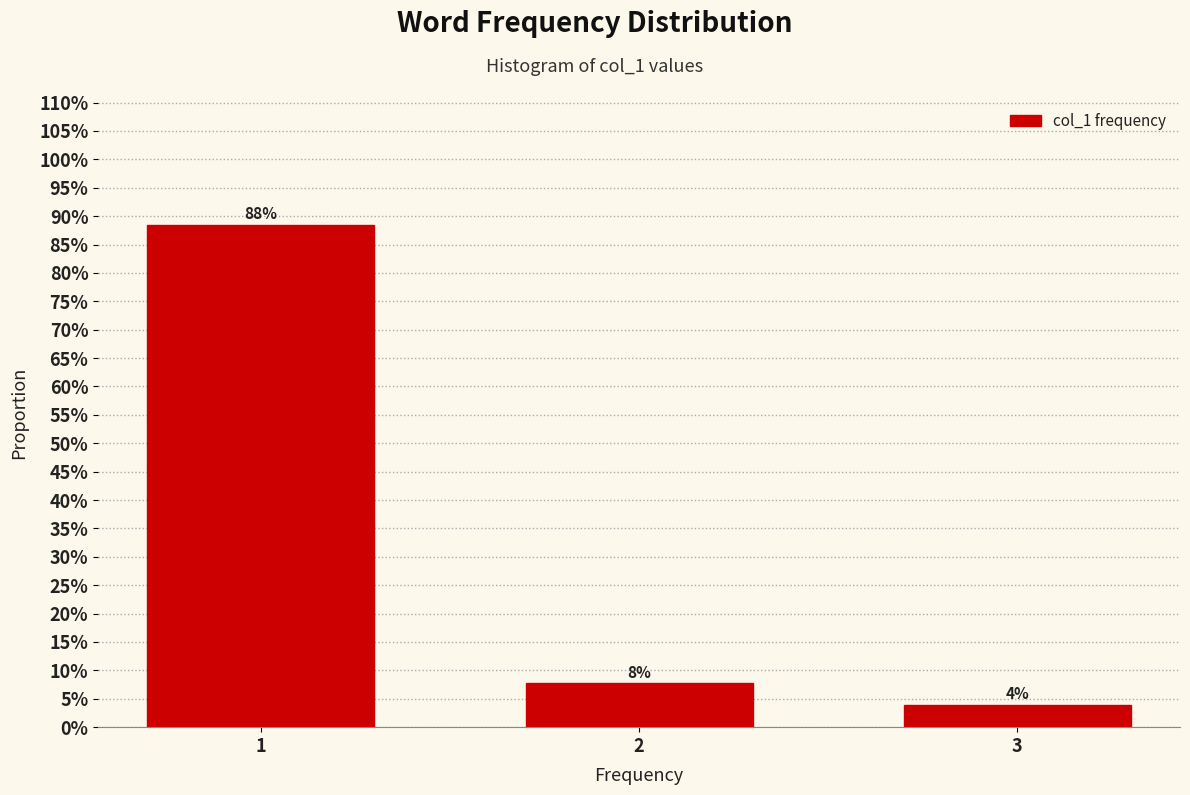

Does the chart contain any negative values?

No